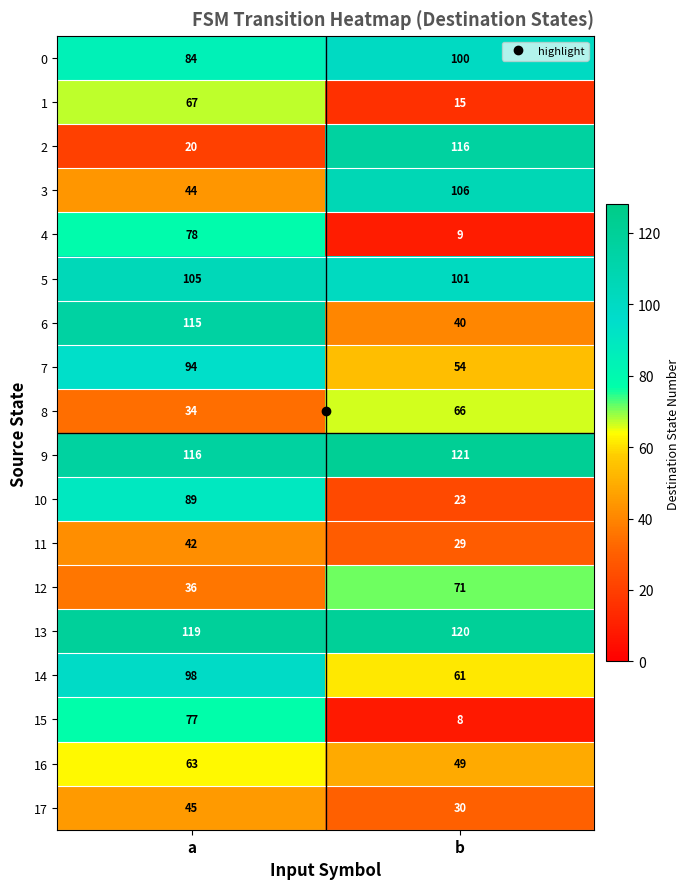

How many data points in 11 are less than 42?

1